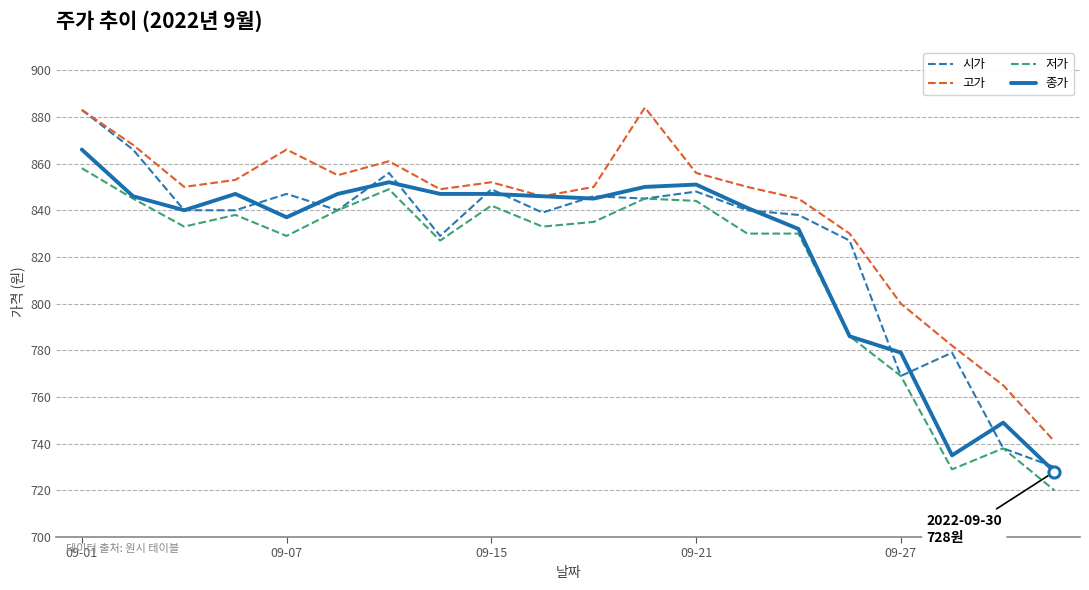

What is the maximum value shown in the chart?

884